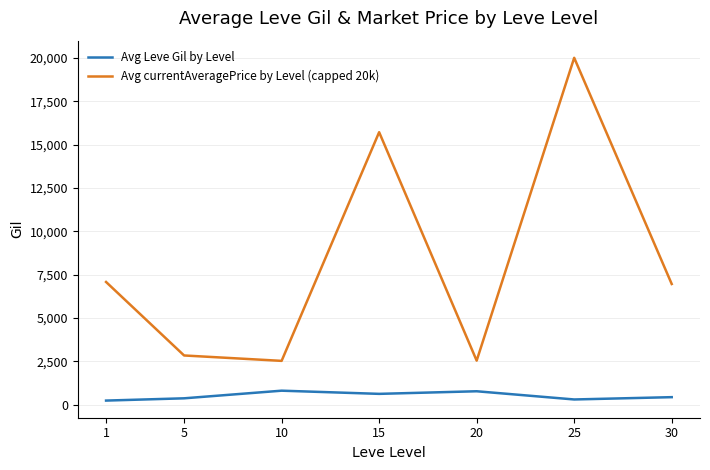

In Avg currentAveragePrice by Level (capped 20k), how many points are lower than both neighbors (excluding endpoints)?

2